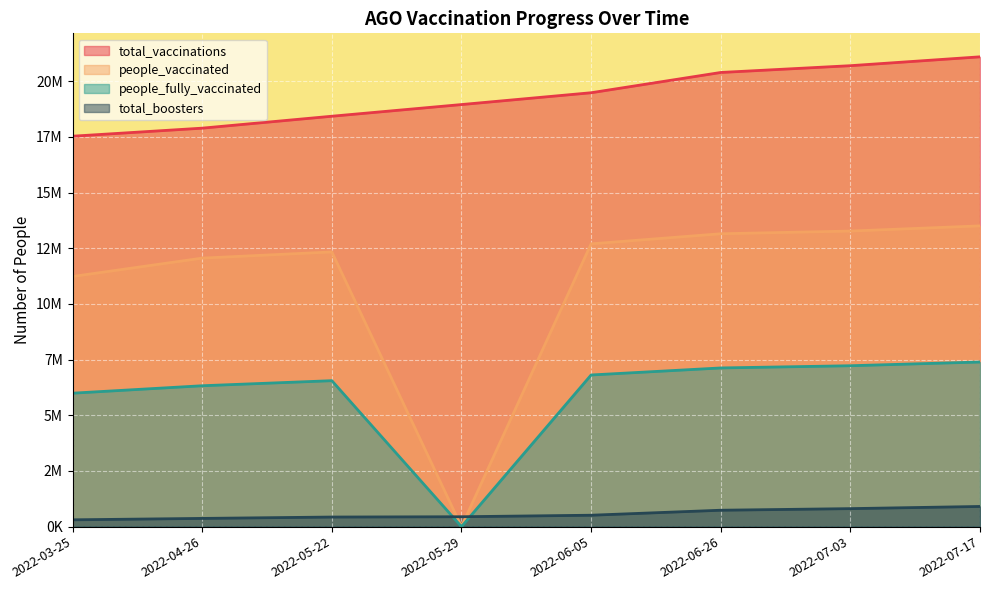

What is the sum of the total_boosters values at 2022-03-25 and 2022-05-22?

737941